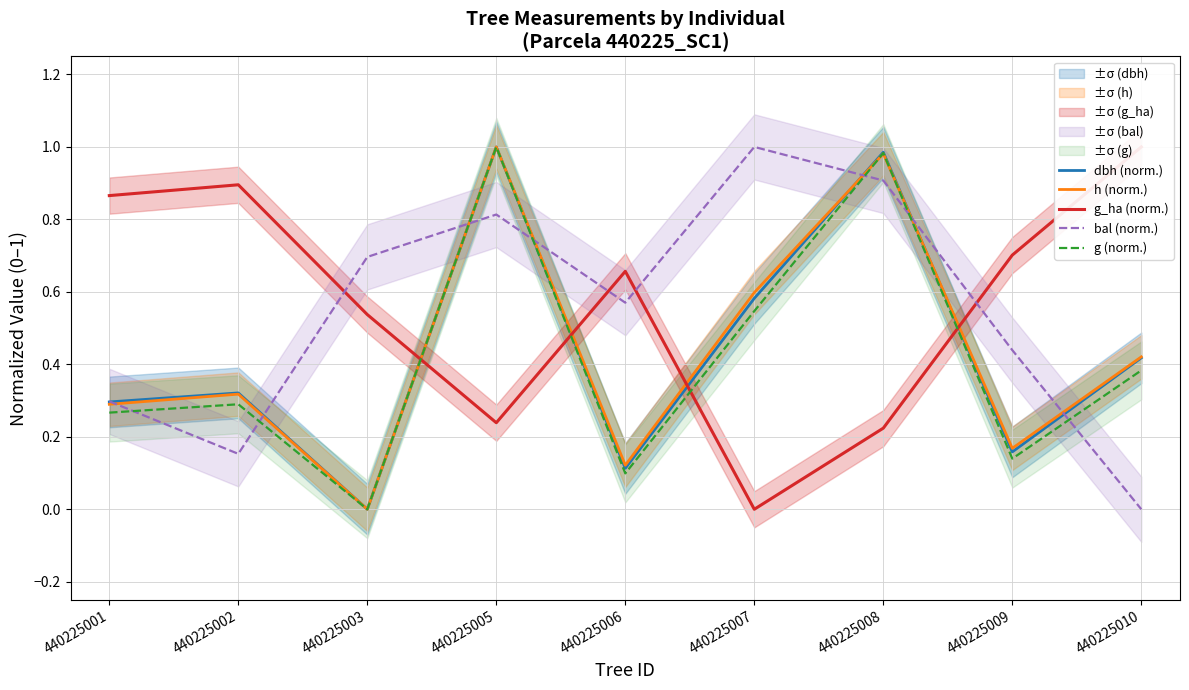

True or false: g (norm.) and dbh (norm.) intersect in this chart.

False